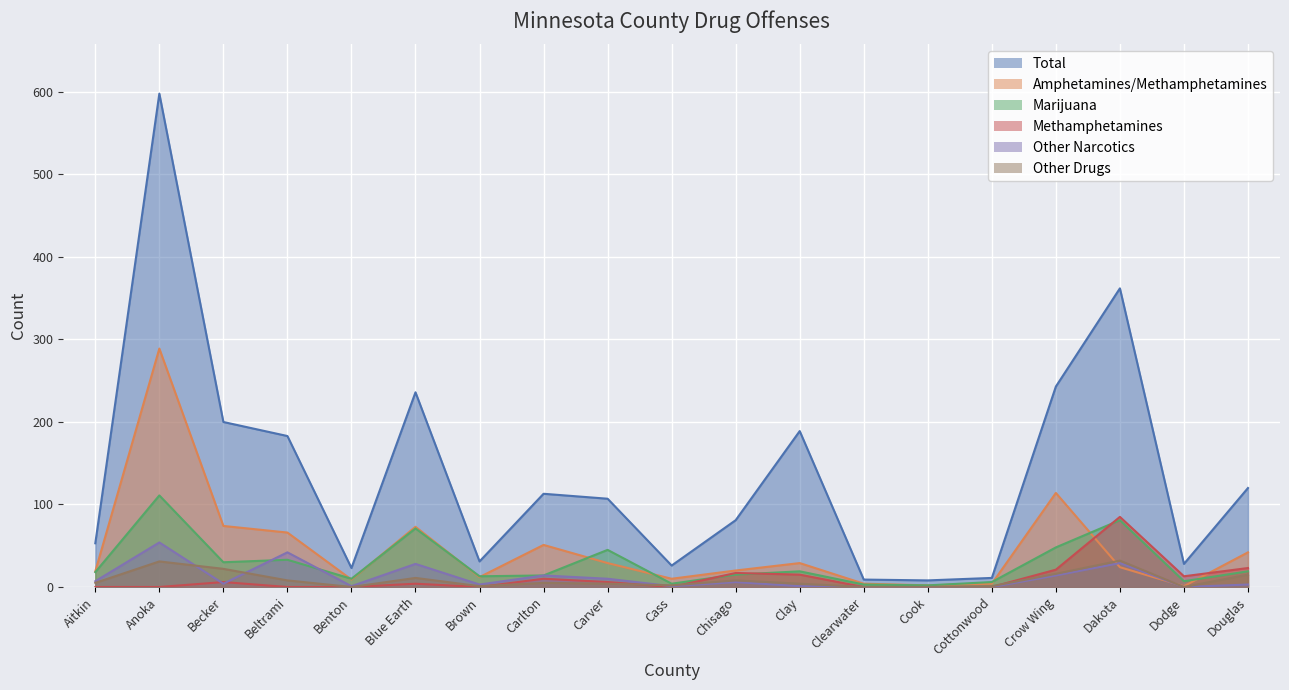

At which label does Other Drugs reach its minimum?

Benton